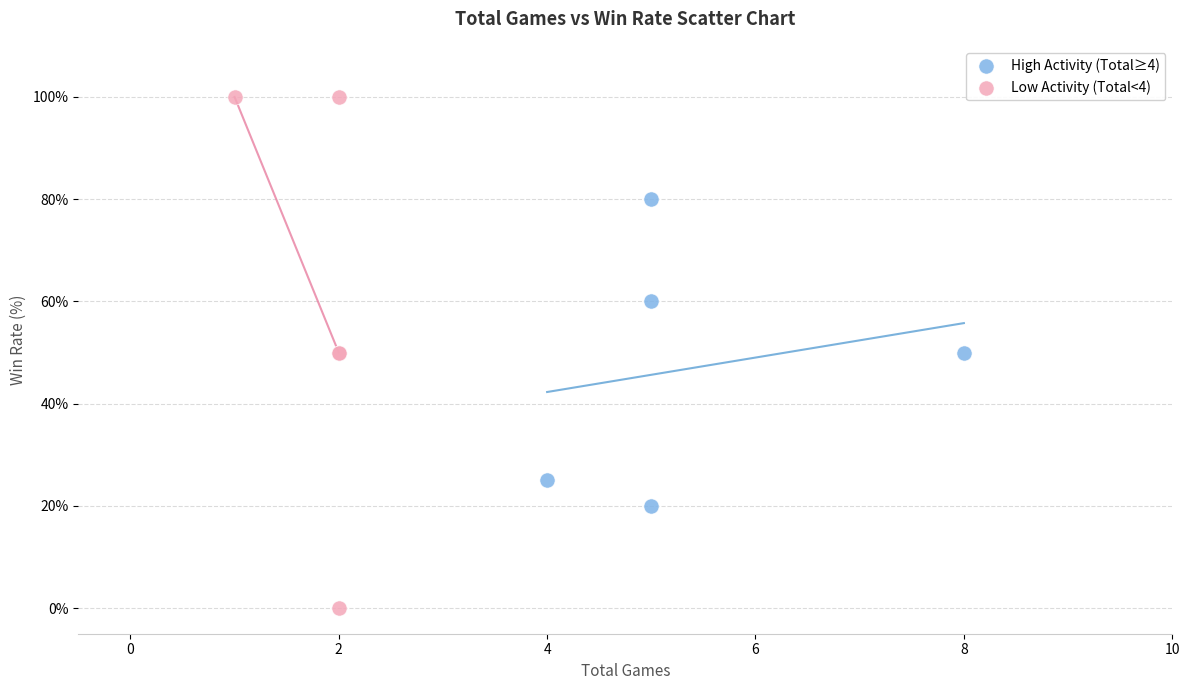

Which series contains the lowest Y value?

Low Activity (Total<4)